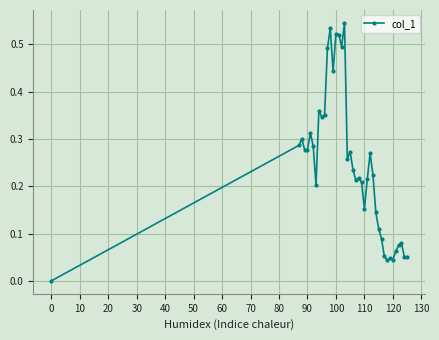

What is the sum of all values?

9.7